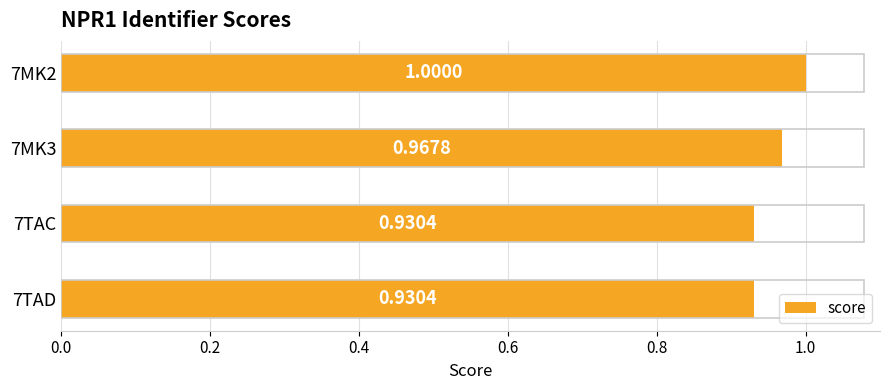

Which has a higher value, 7MK3 or 7TAD?

7MK3